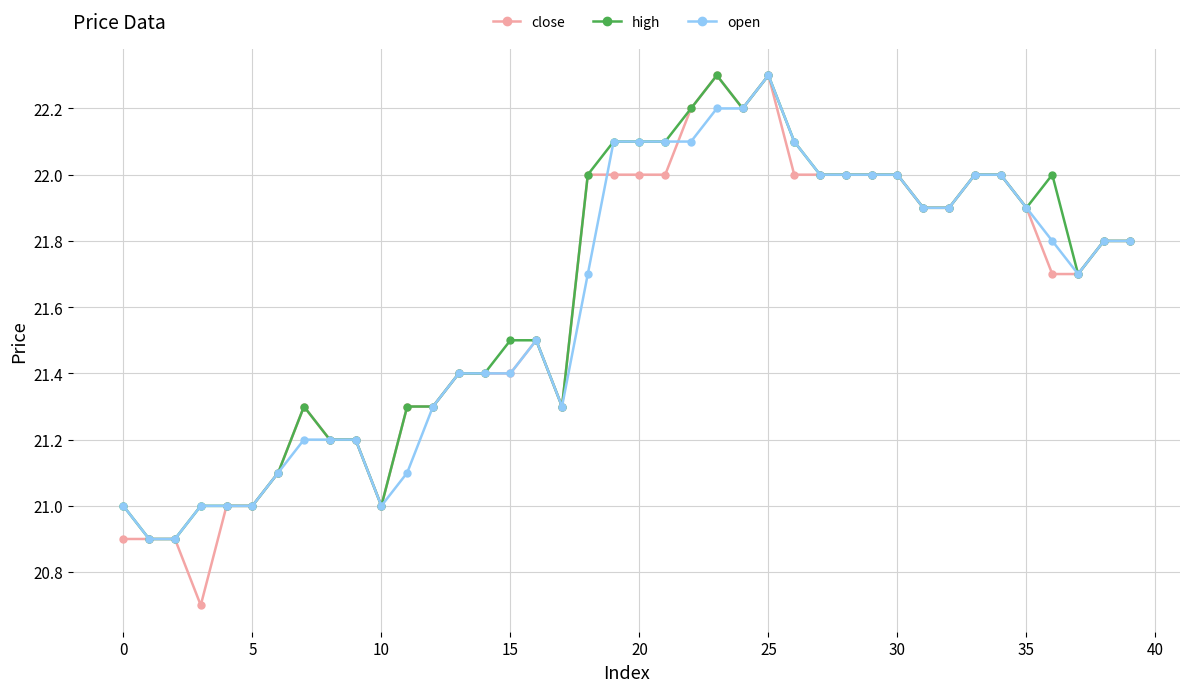

What is the greatest value displayed?

22.3